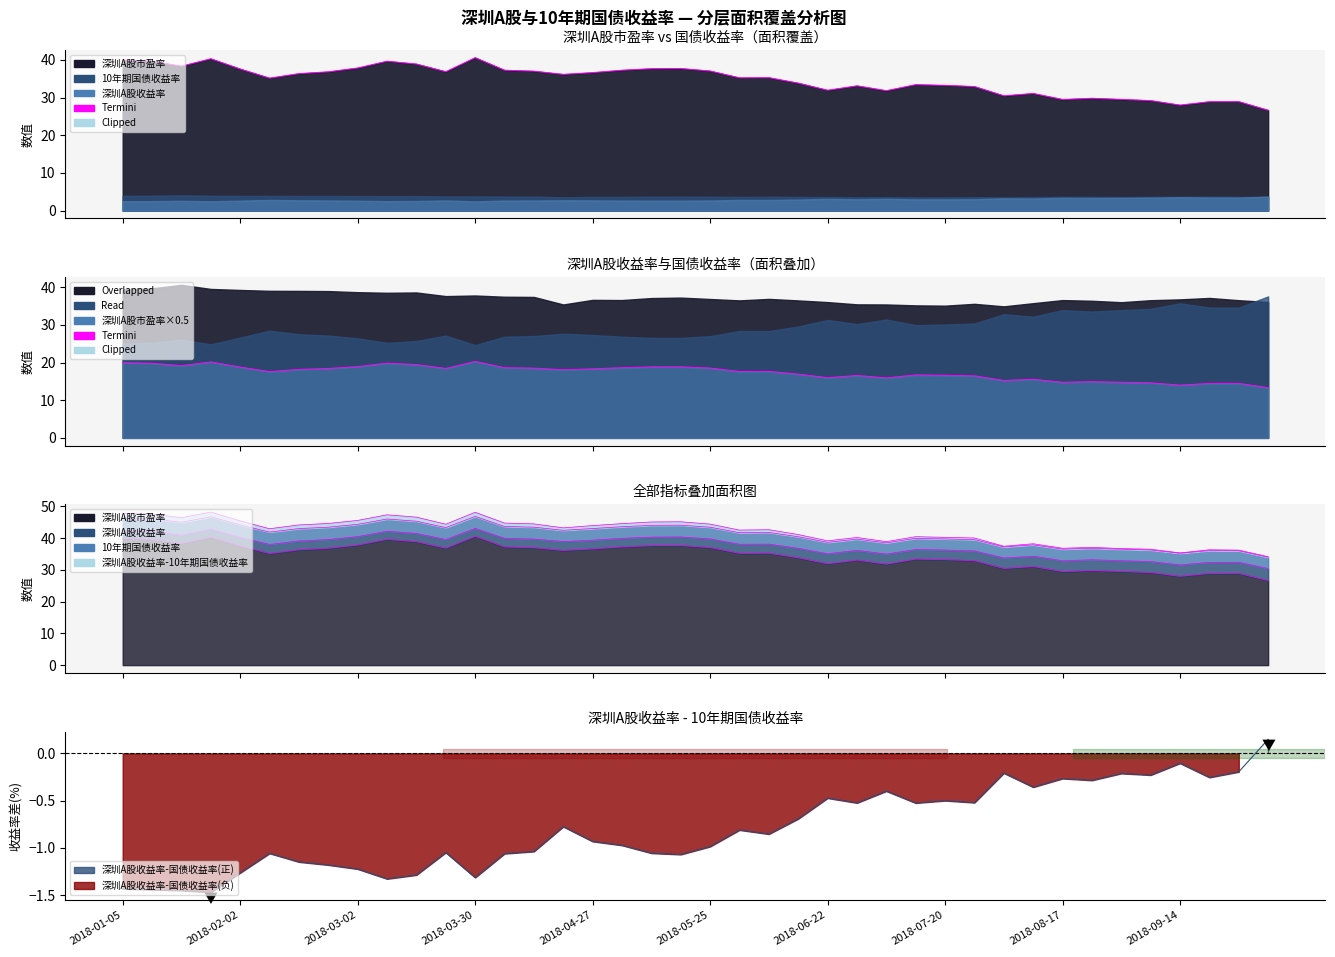

Which category has the lowest value across all series?

2018-01-26